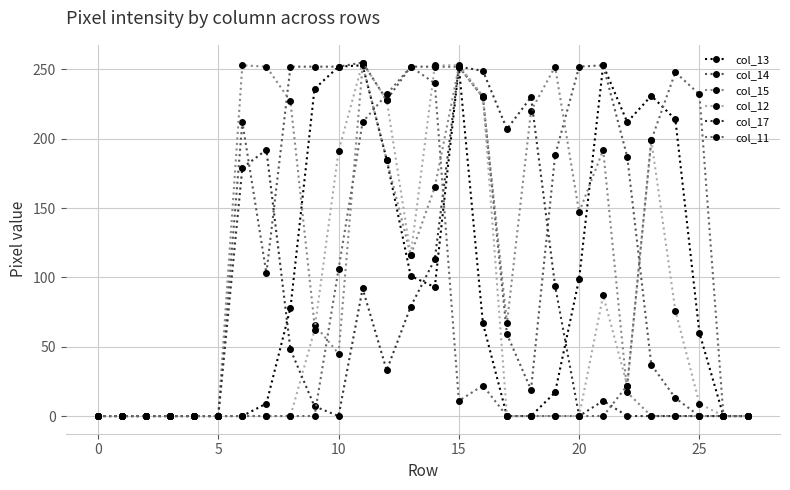

How many categories are shown in the chart?

28